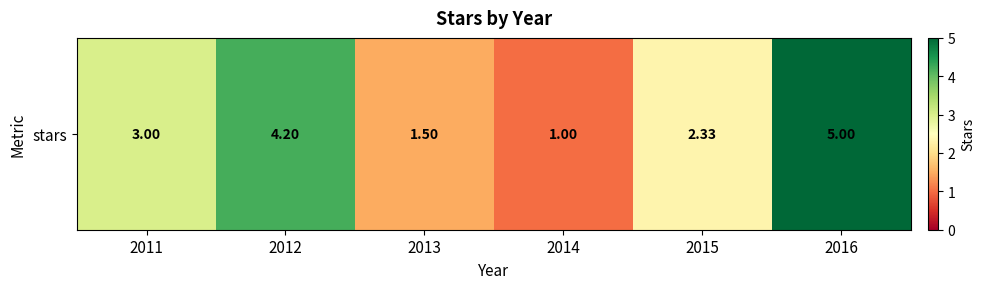

Is it true that the value at 2015 is 2.3?

True